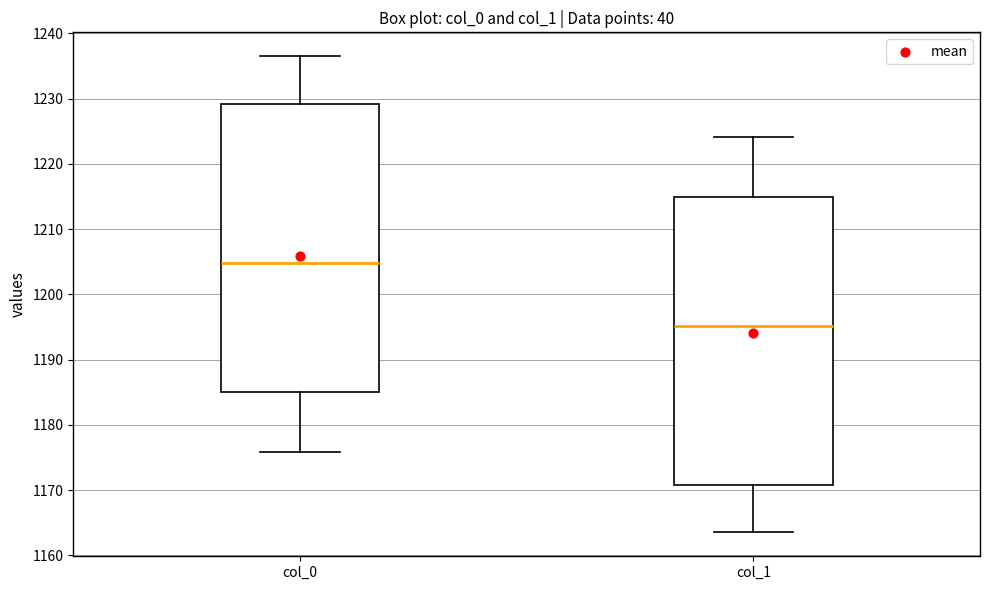

Reading left to right, read every box against the y-axis: the position of its median line, the range the box covers, and the ends of its whiskers. The values are not printed on the chart, so give them approximately, as read against the axis.

col_0: median 1205, box 1185 to 1229, whiskers 1176 to 1237
col_1: median 1195, box 1171 to 1215, whiskers 1164 to 1224